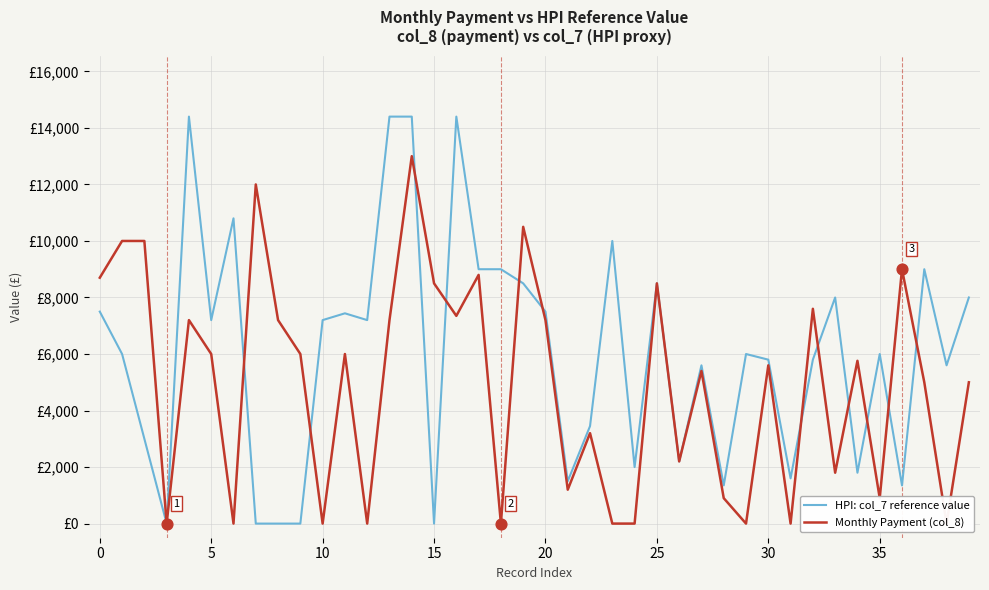

At how many categories does at least one series exceed 1229?

39